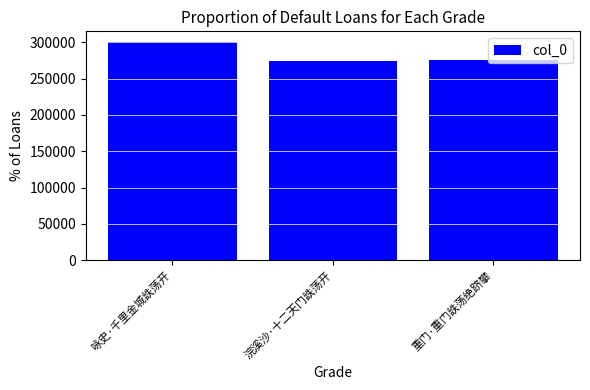

Where is the data nearest to the value 287346?

重门·重门詄荡绝跻攀